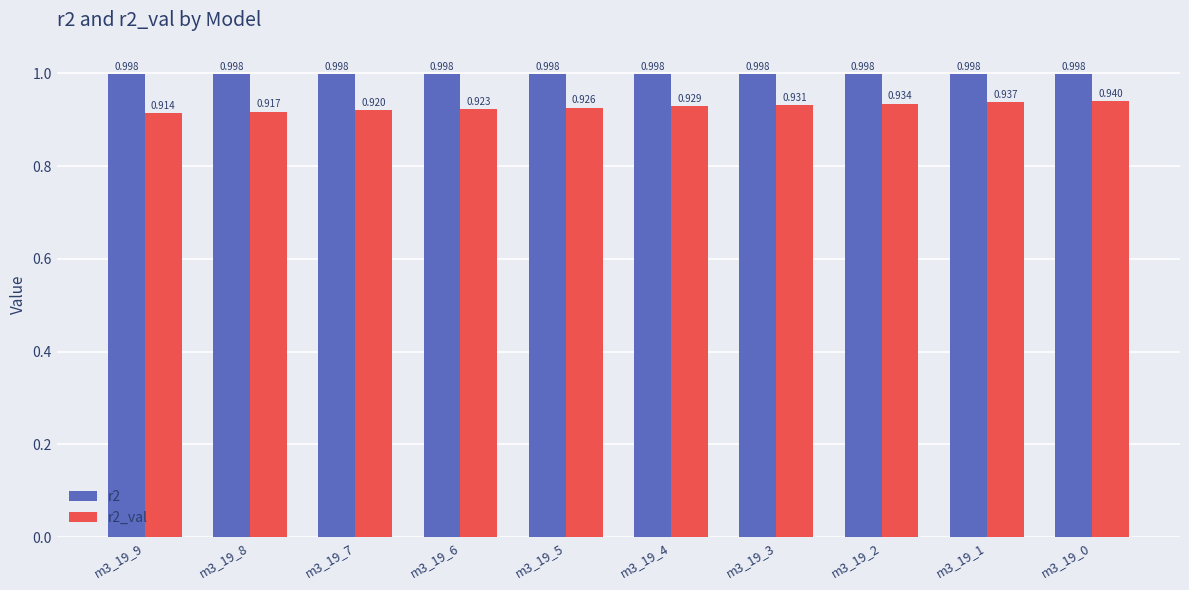

Which category has the lowest value across all series?

m3_19_9